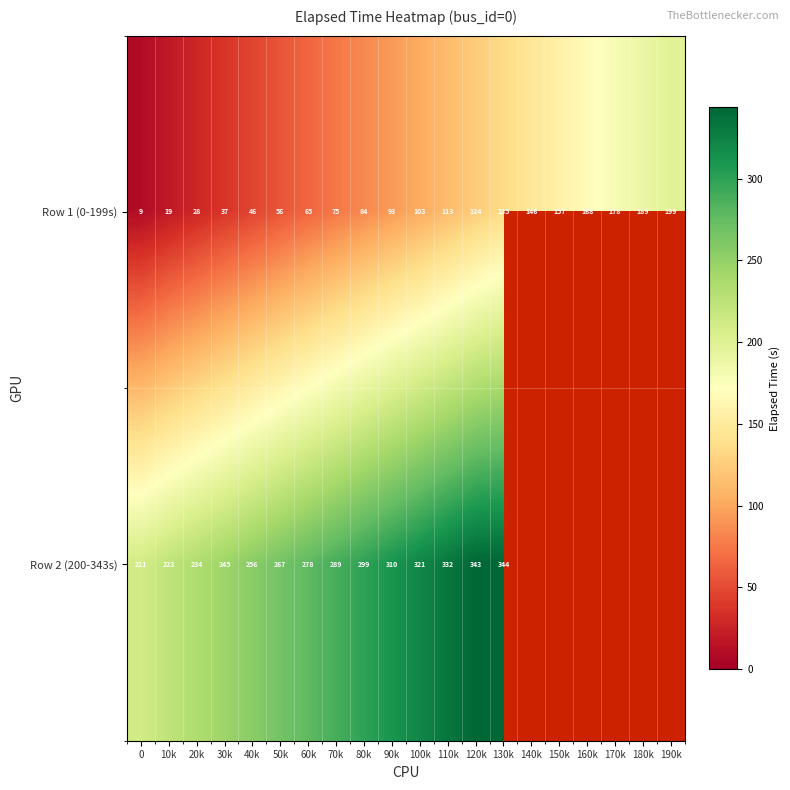

Rank the series at 20k from lowest to highest value.

Row 1 (0-199s), Row 2 (200-343s)